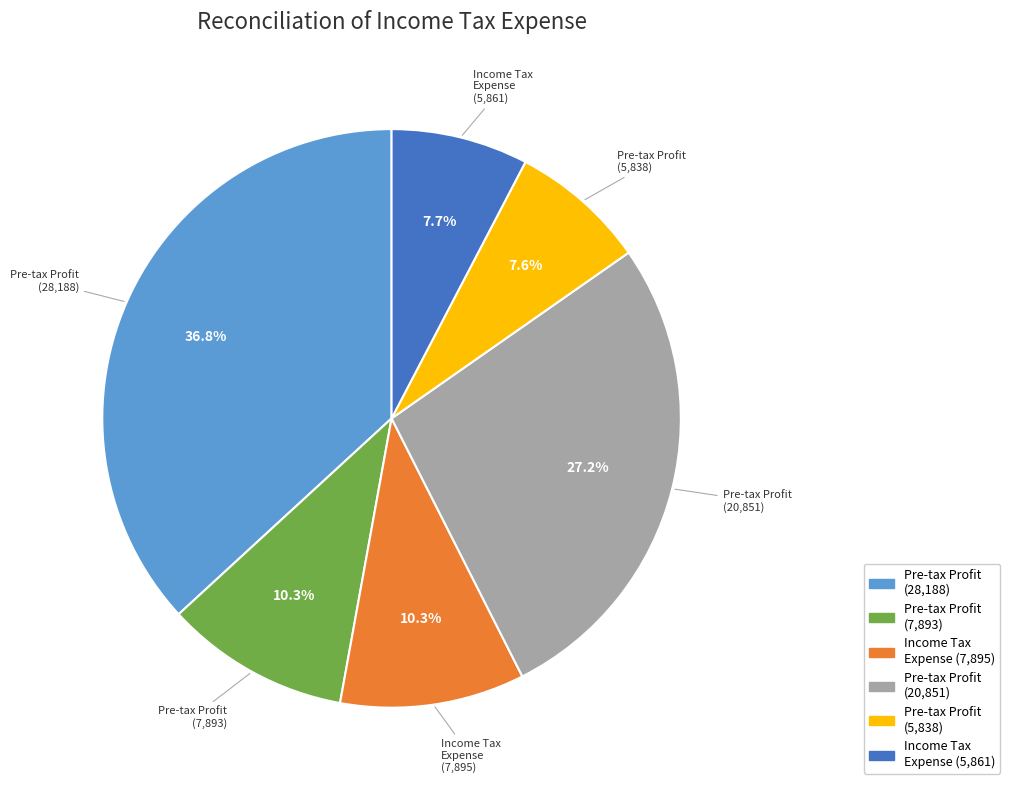

How many slices are in this pie chart?

6